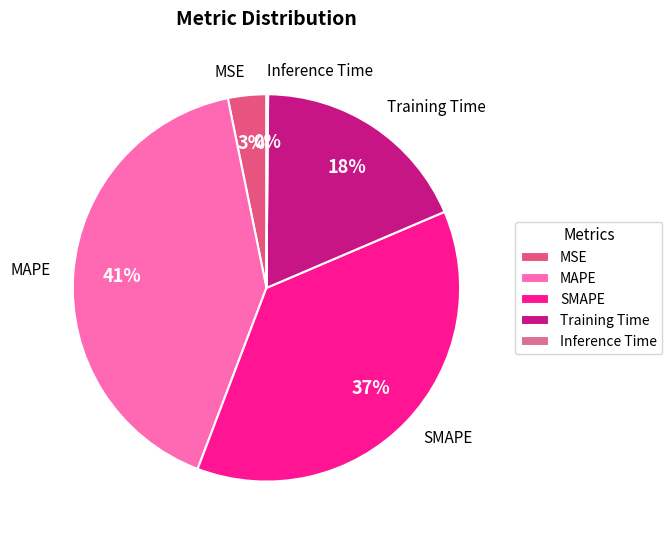

Between MAPE and Training Time, which is larger?

MAPE